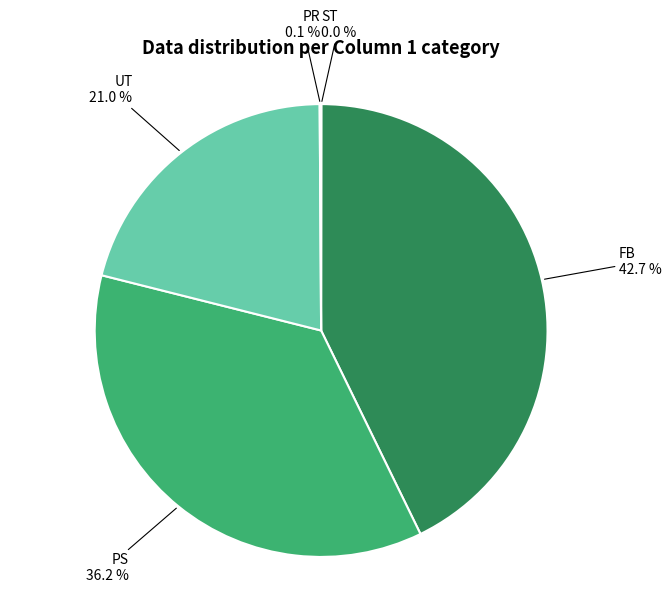

To the nearest percent, what is the average slice percentage?

20%